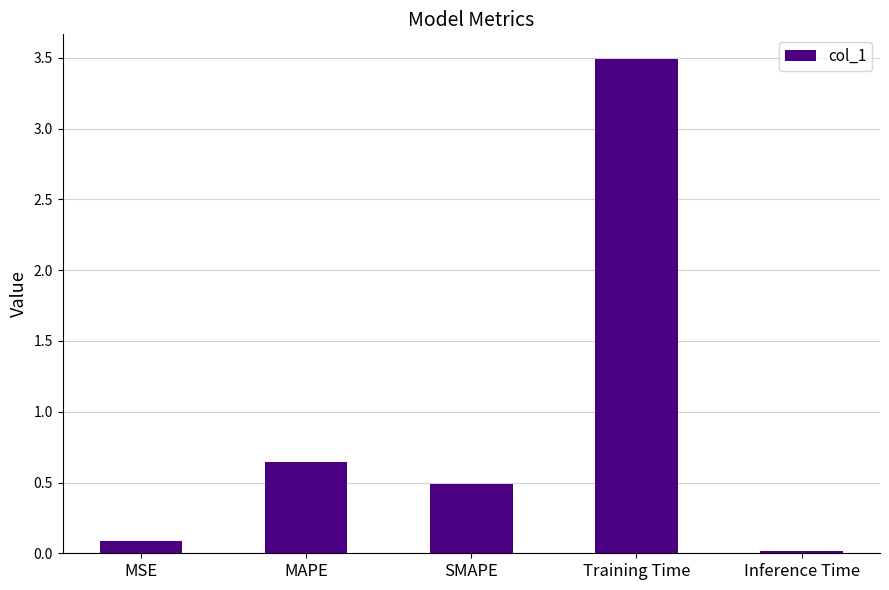

What is the difference between the values at Training Time and MAPE?

2.8